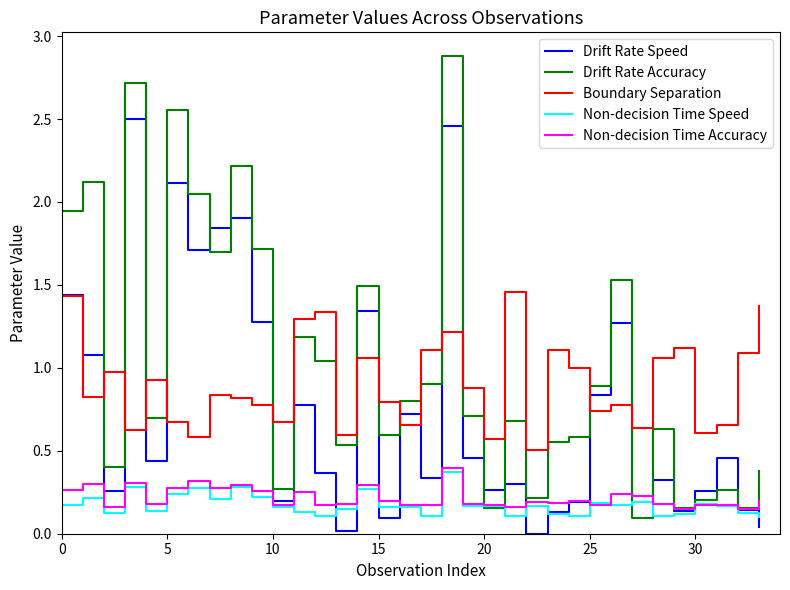

Rank the series by their maximum value, from lowest to highest.

Non-decision Time Speed, Non-decision Time Accuracy, Boundary Separation, Drift Rate Speed, Drift Rate Accuracy